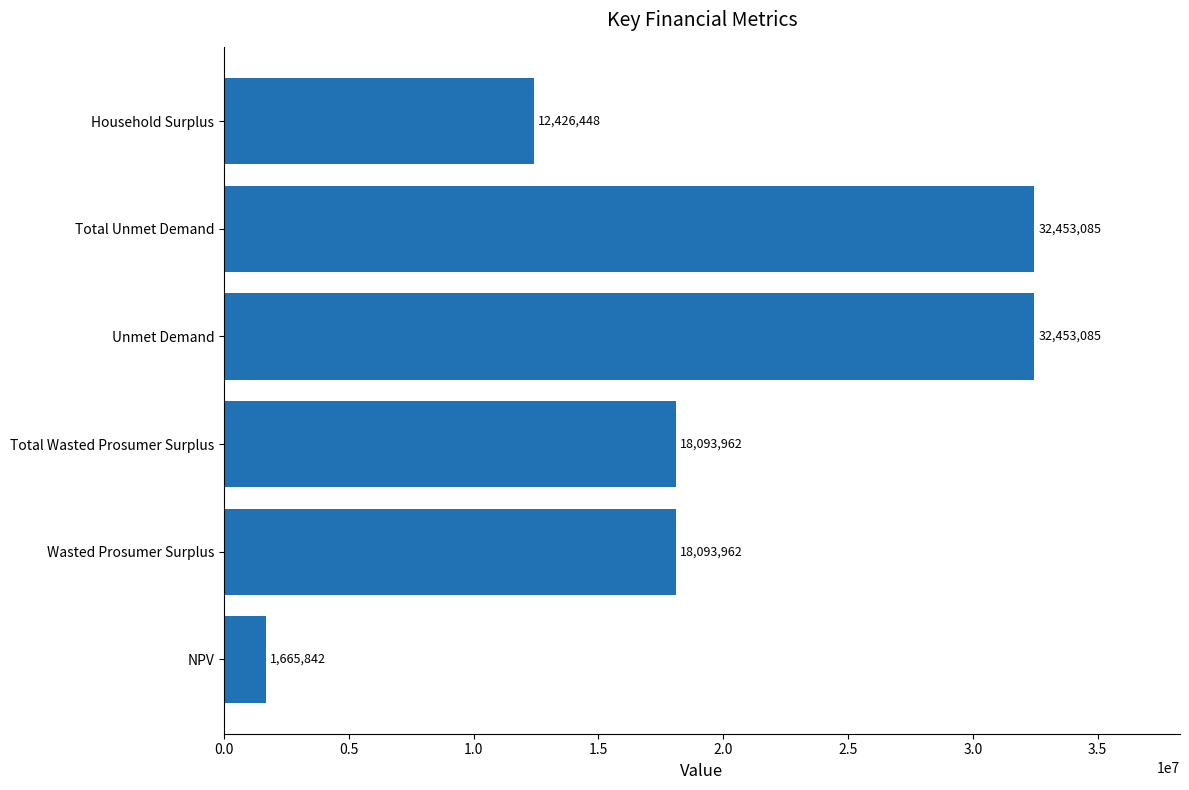

What is the minimum value shown in the chart?

1665841.6